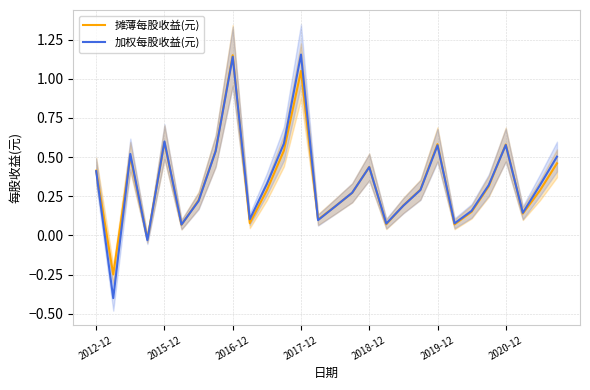

Does the chart have visible grid lines?

Yes